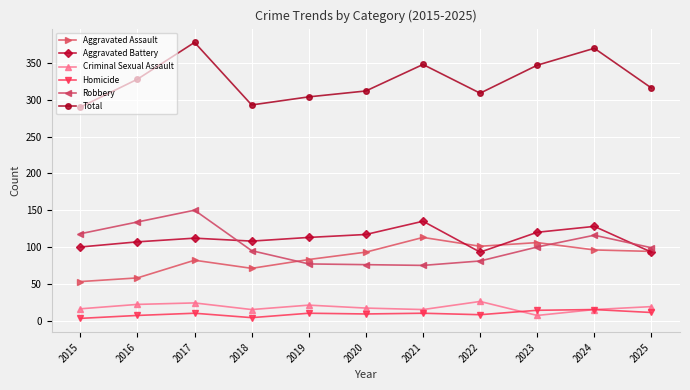

What is the highest value of the Homicide series?

15